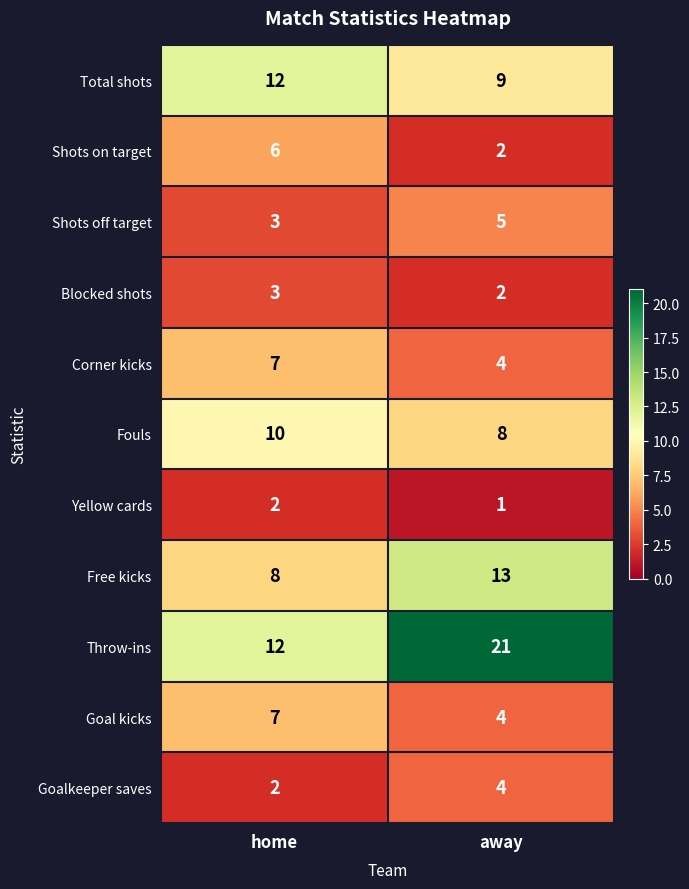

The value of Fouls at away is 8. True or false?

True